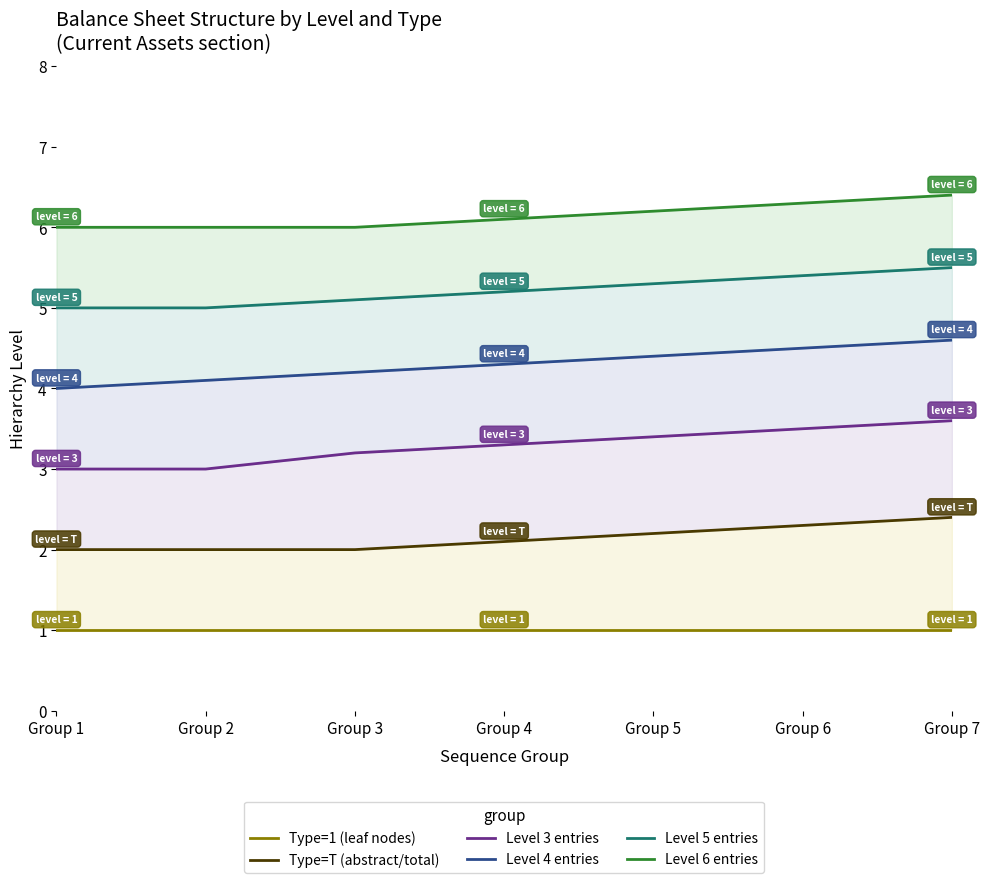

What is the difference between the Level 4 entries values at Group 2 and Group 4?

0.2